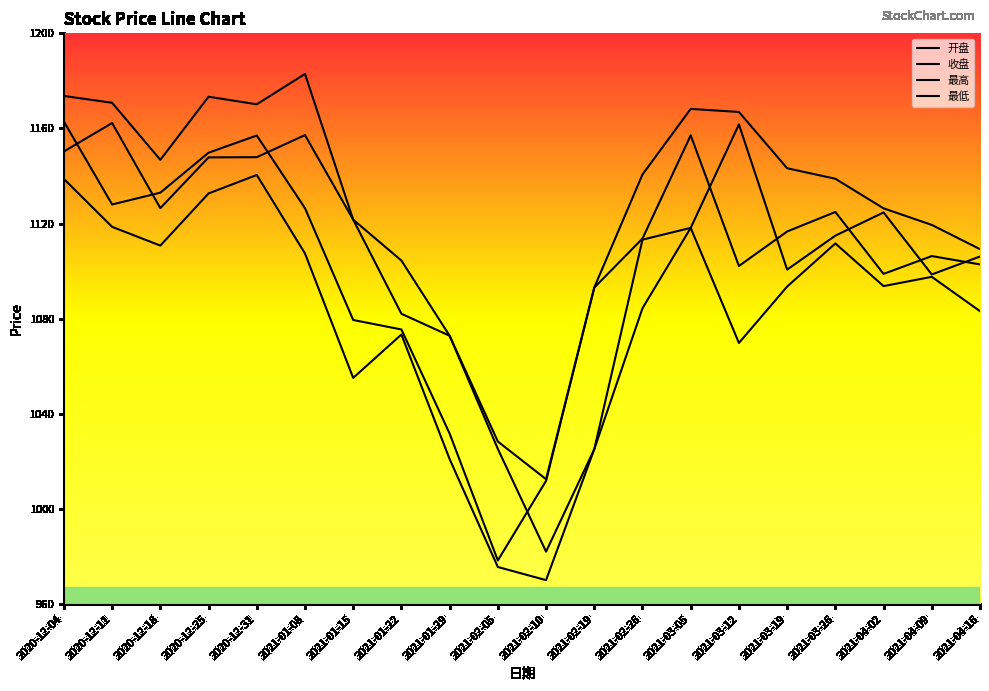

How many data points in 收盘 are above 1113?

10